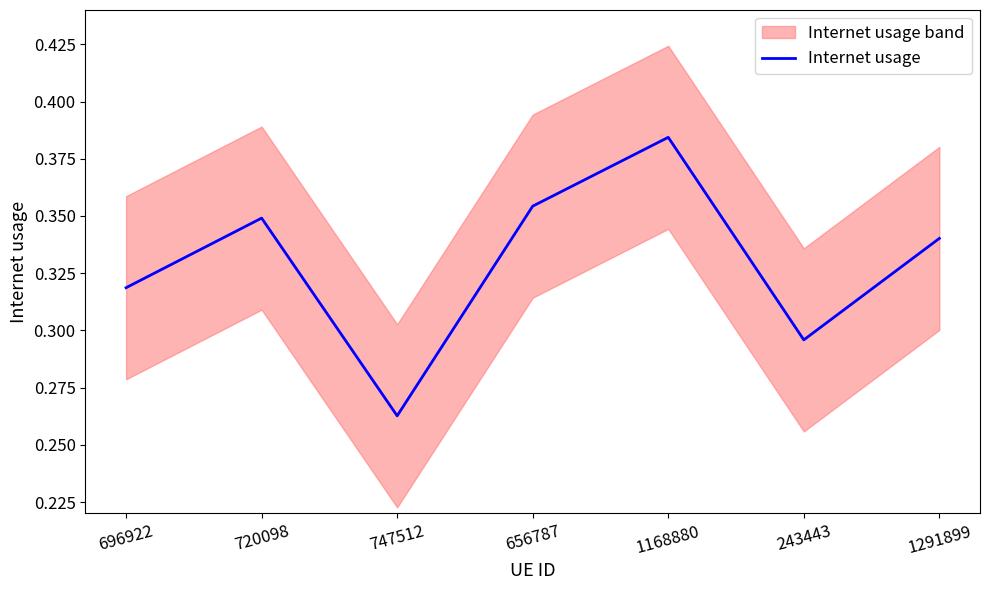

What value does the data have at 1168880?

0.4